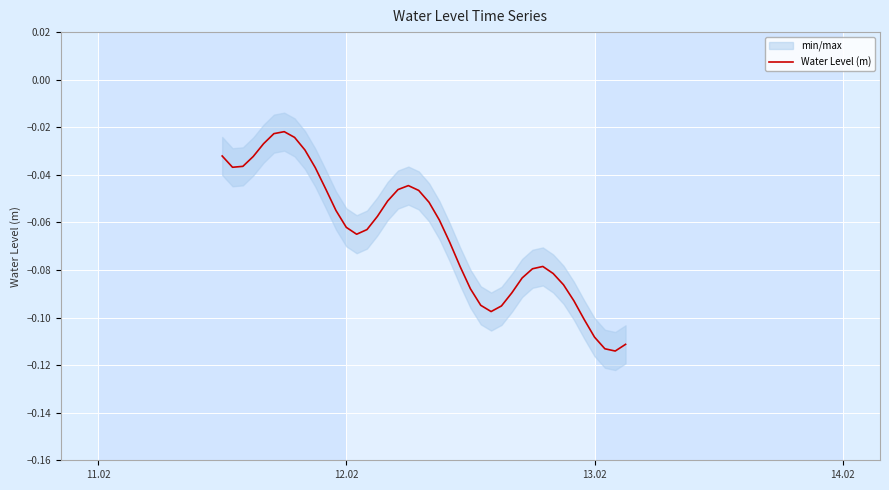

The chart shows a value of -0.0 at 11.02. True or false?

False